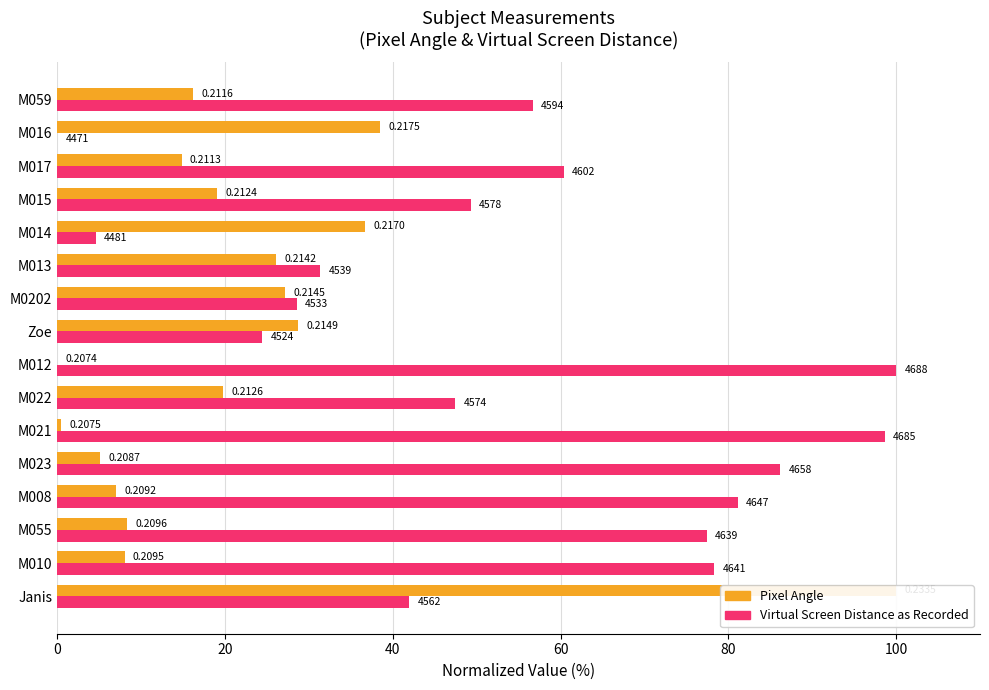

What is the difference between the second highest and minimum values in the Virtual Screen Distance as Recorded series?

98.6